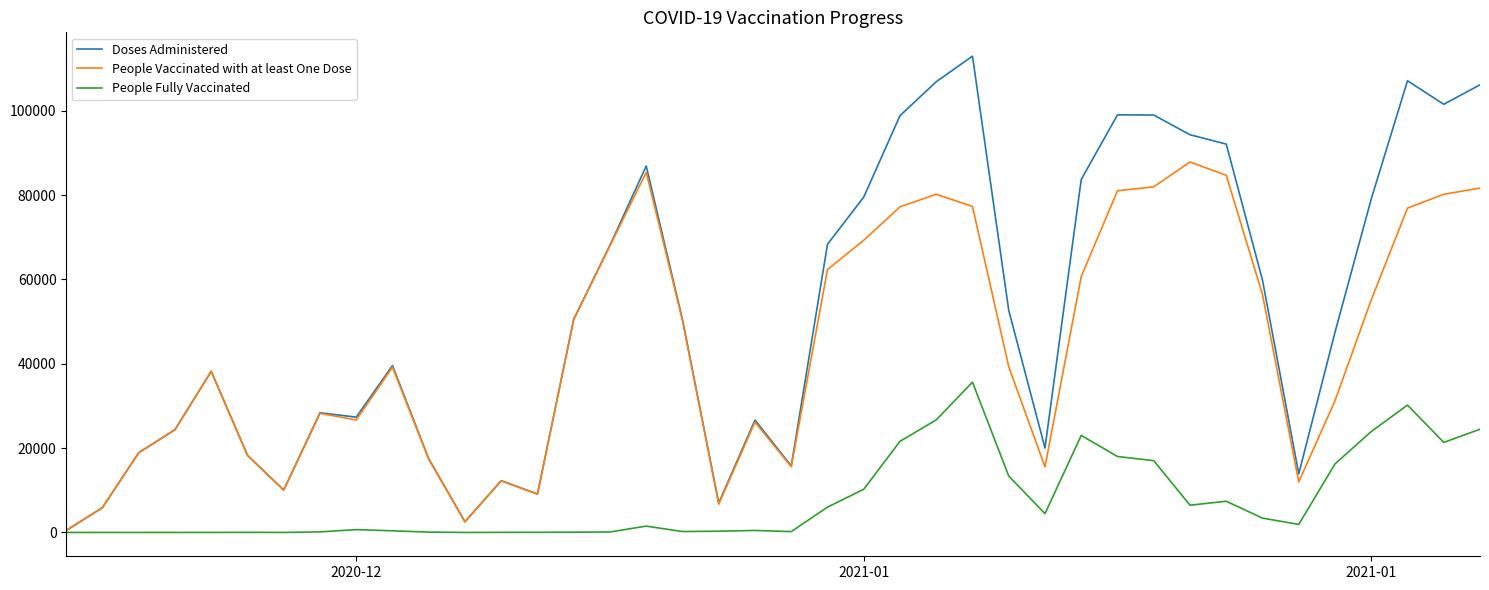

List the series in order of their peak value, highest first.

Doses Administered, People Vaccinated with at least One Dose, People Fully Vaccinated